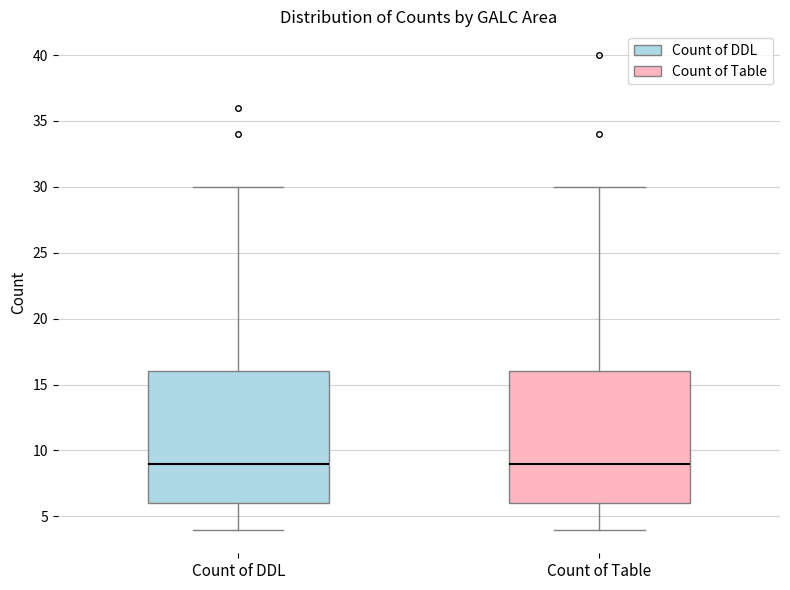

Reading left to right, read every box against the y-axis: the position of its median line, the range the box covers, and the ends of its whiskers. The values are not printed on the chart, so give them approximately, as read against the axis.

Count of DDL: median 9, box 6 to 16, whiskers 4 to 30
Count of Table: median 9, box 6 to 16, whiskers 4 to 30